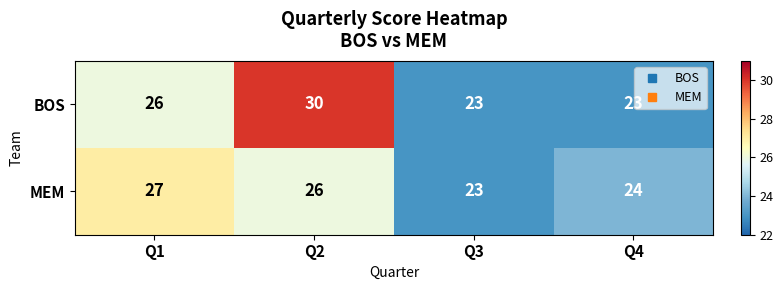

Rank the series at Q1 from highest to lowest value.

MEM, BOS